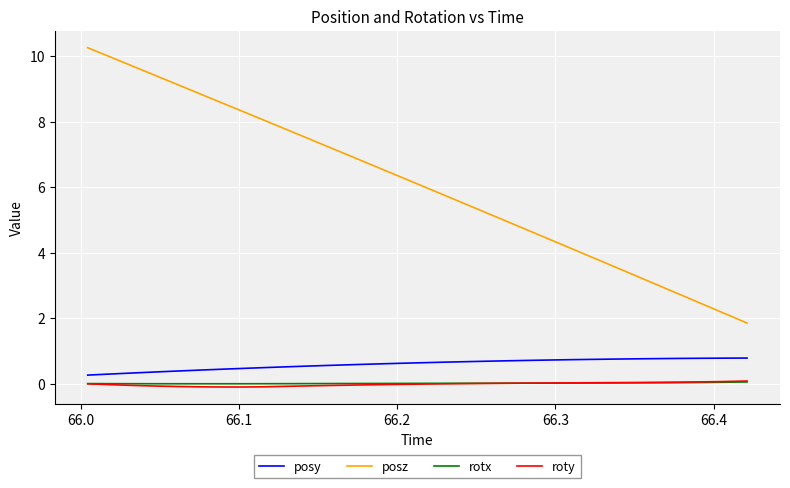

Which series has the largest range (max minus min)?

posz